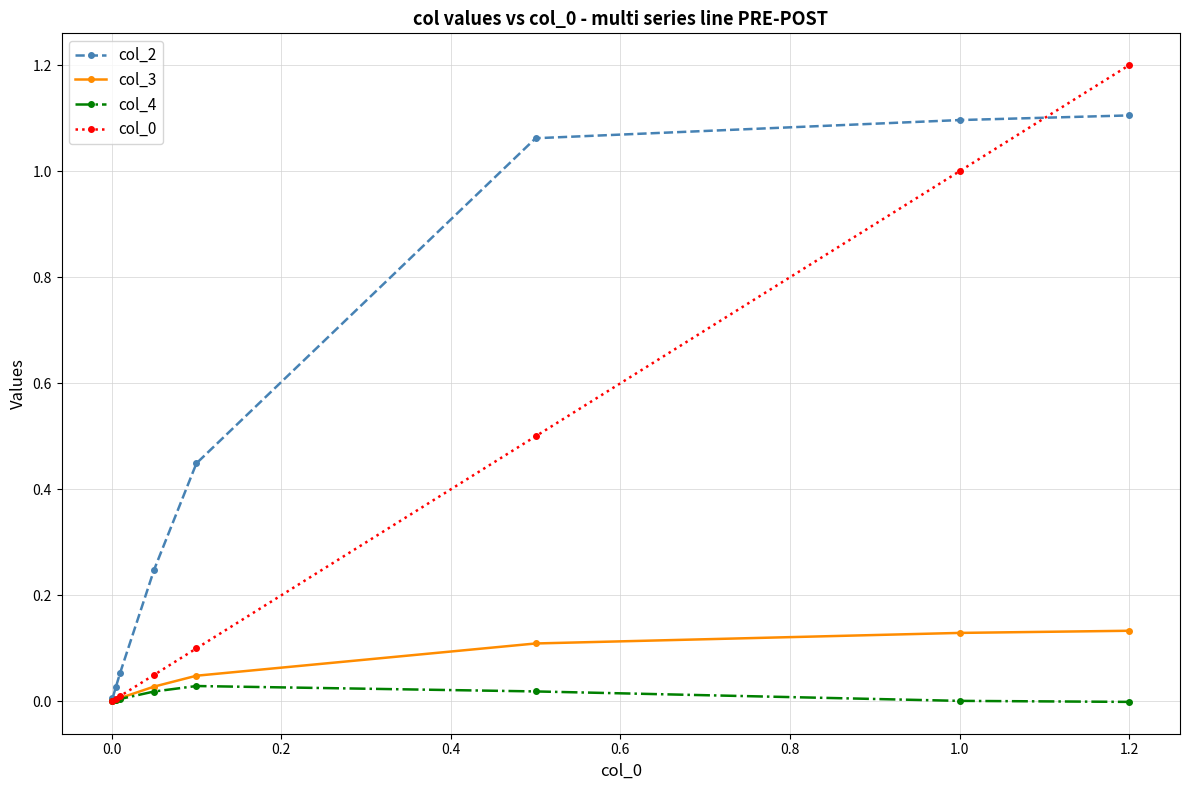

How many lines are shown in the chart?

4